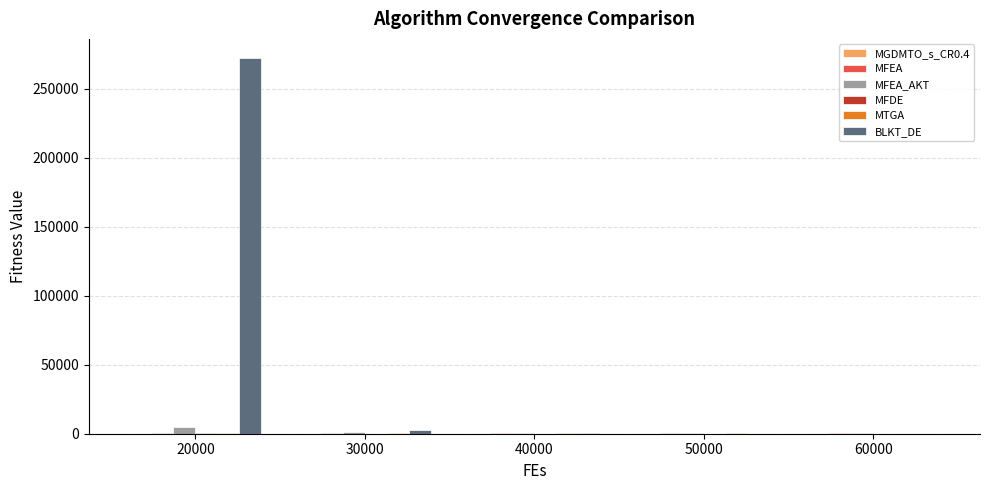

How many groups of bars are there?

5